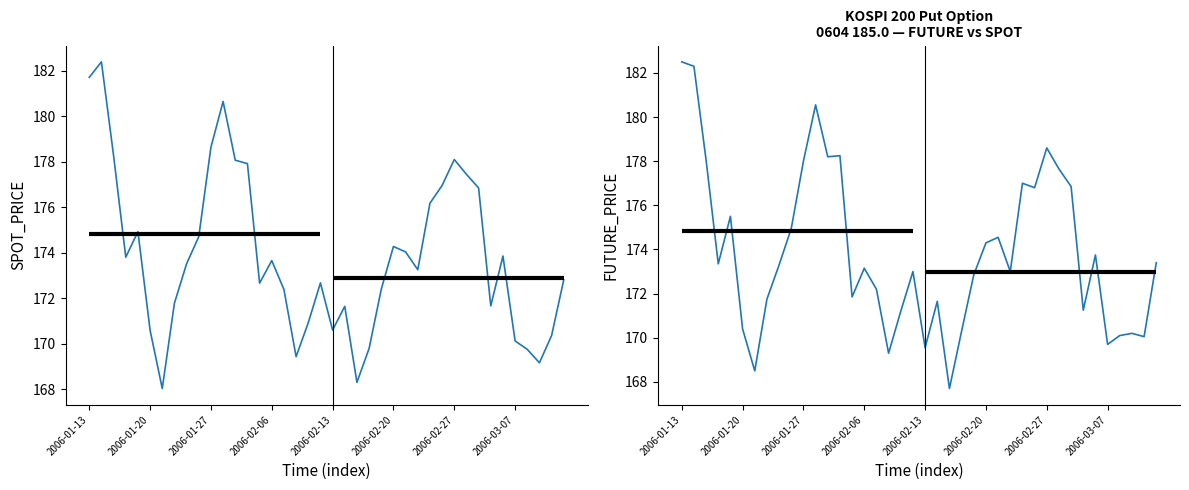

True or false: FUTURE_PRICE has more than 0 interior local peaks.

True